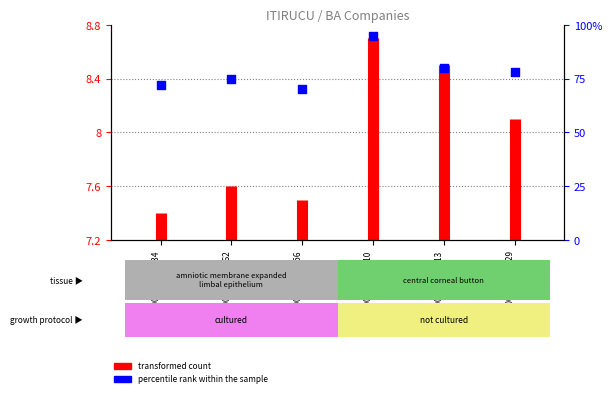

Which series has the largest total across all categories?

percentile rank within the sample